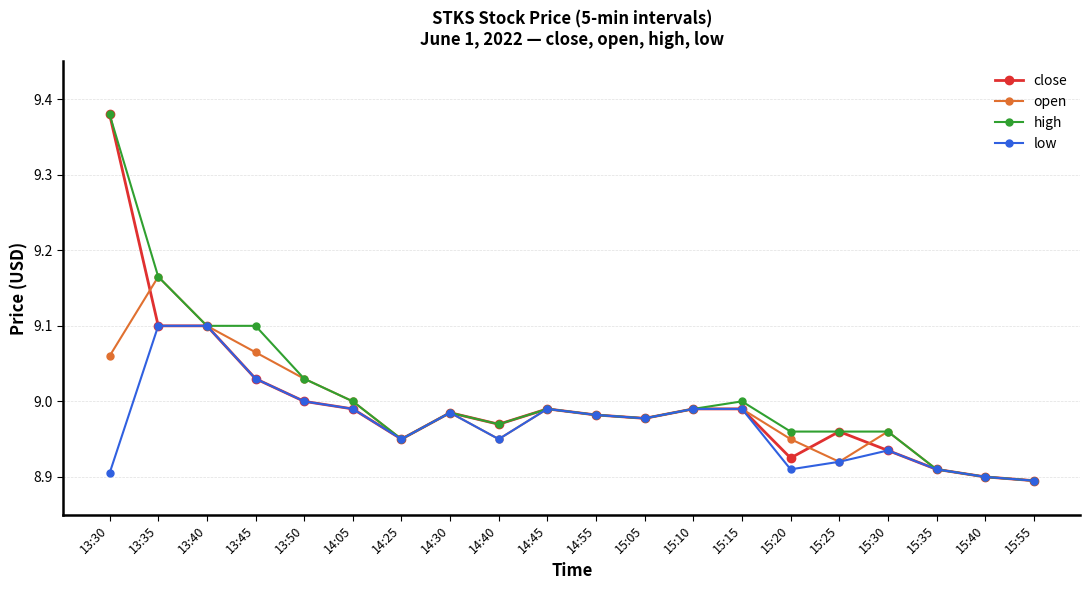

Where is close nearest to the value 9?

13:50